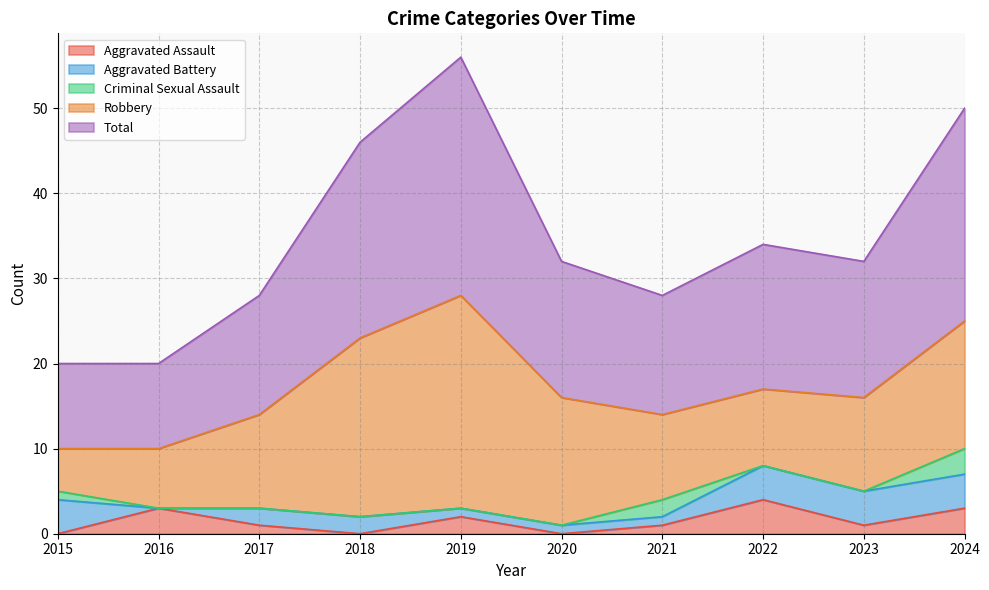

What is the total value across all series at 2018?

46